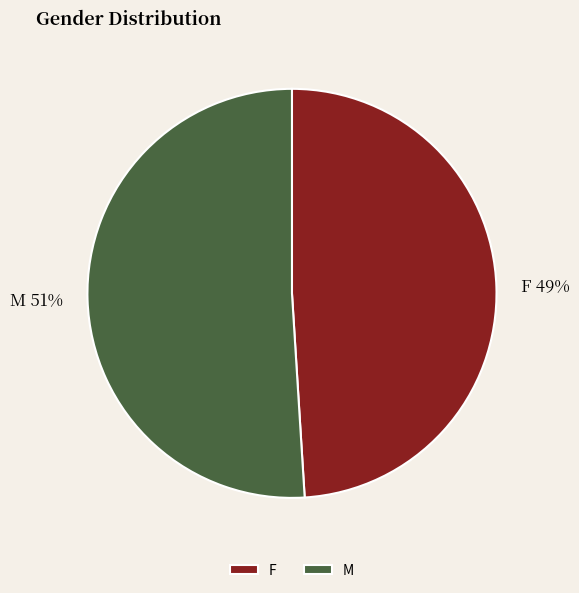

Is there a majority slice in this chart?

Yes